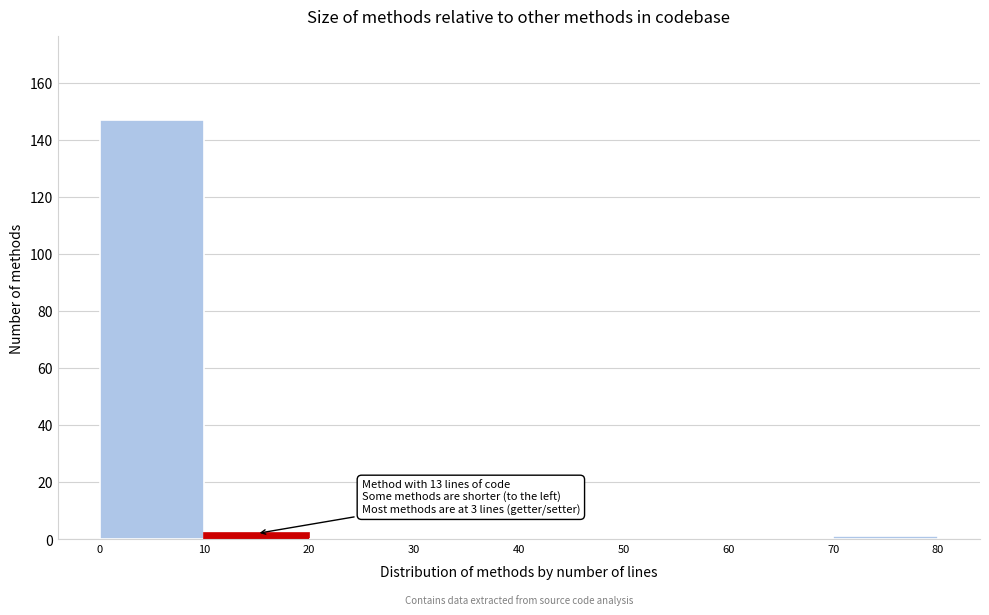

Over which range of the x-axis is the bar tallest?

0 to 10